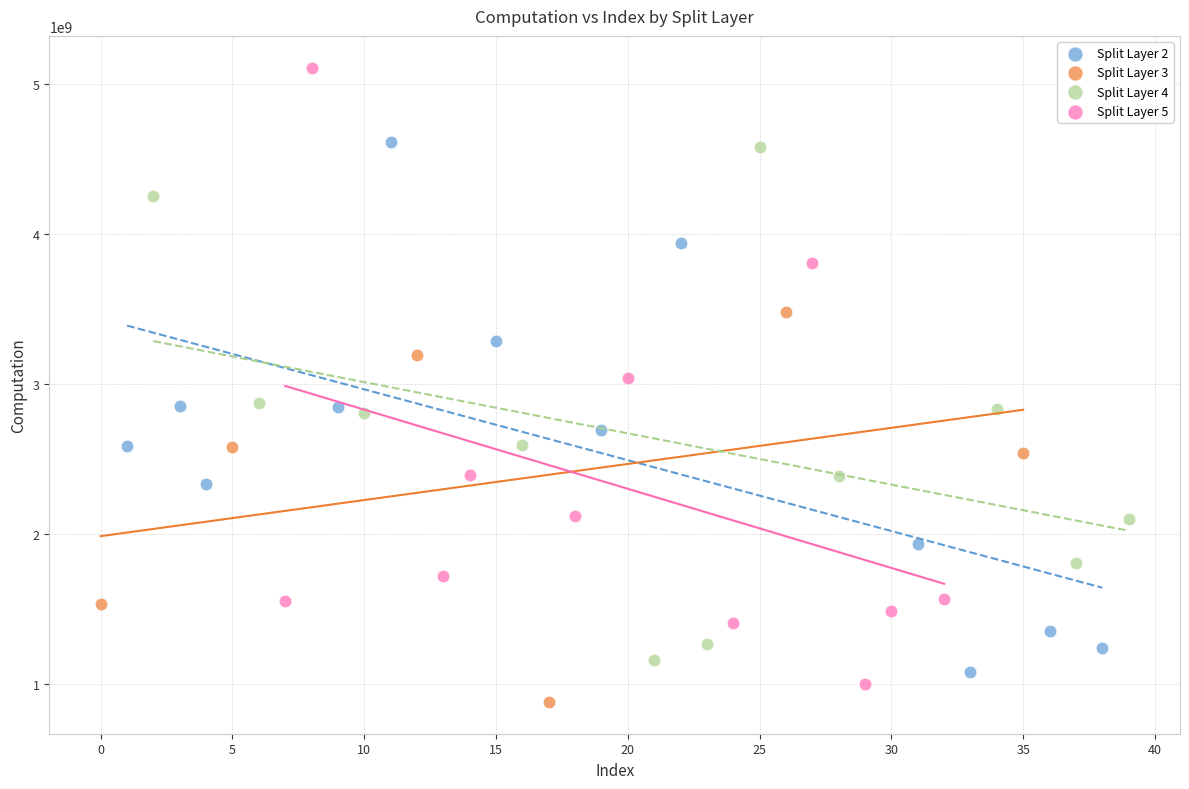

Which series has the widest spread of Y values?

Split Layer 5